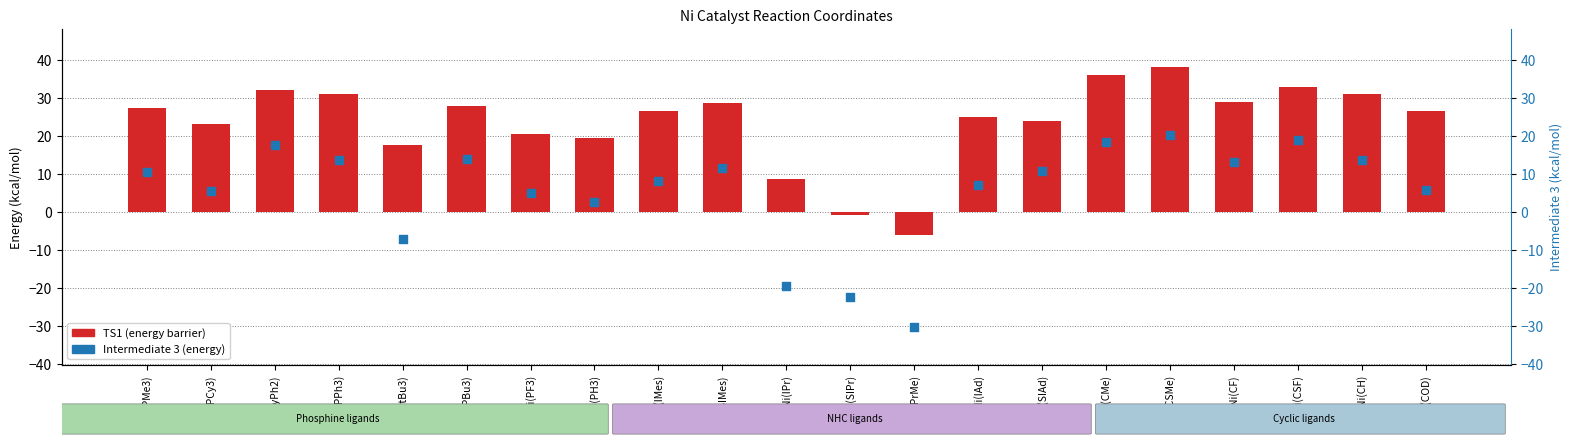

What is the change in value from Ni(SIPr) to Ni(IAd)?

+25.7